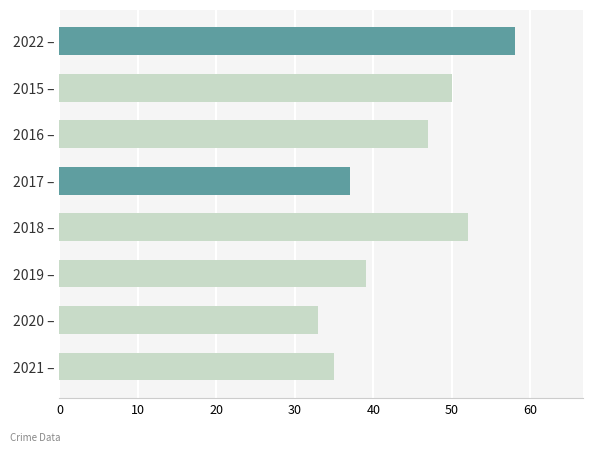

What is the difference between the maximum and minimum values?

25